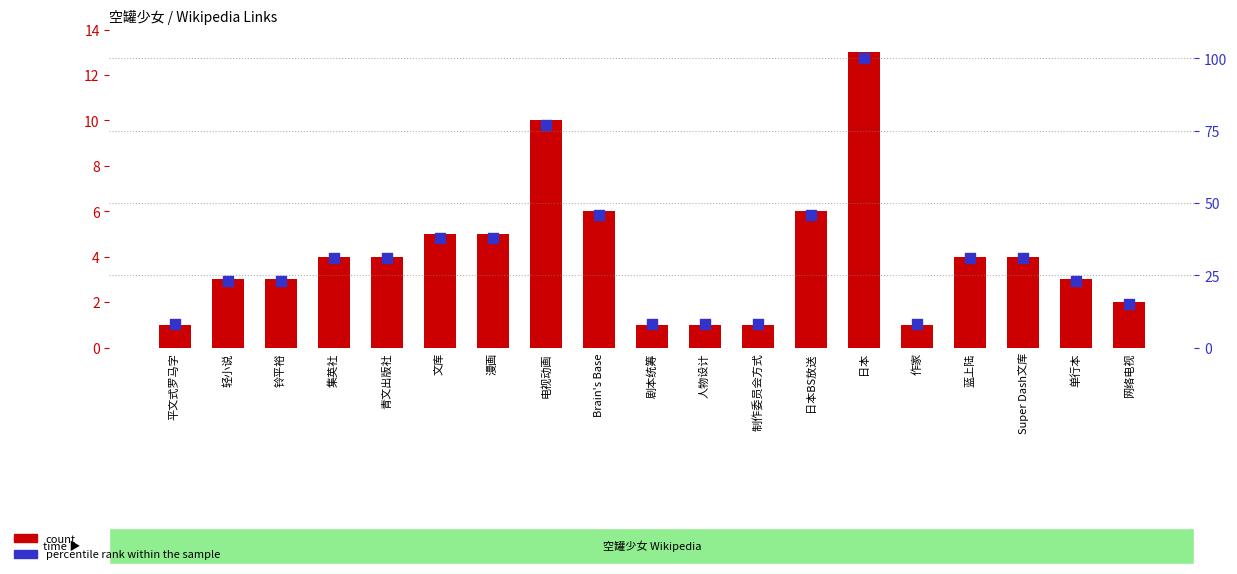

Is the value of percentile rank within the sample at 日本 greater than the value of count at 集英社?

Yes